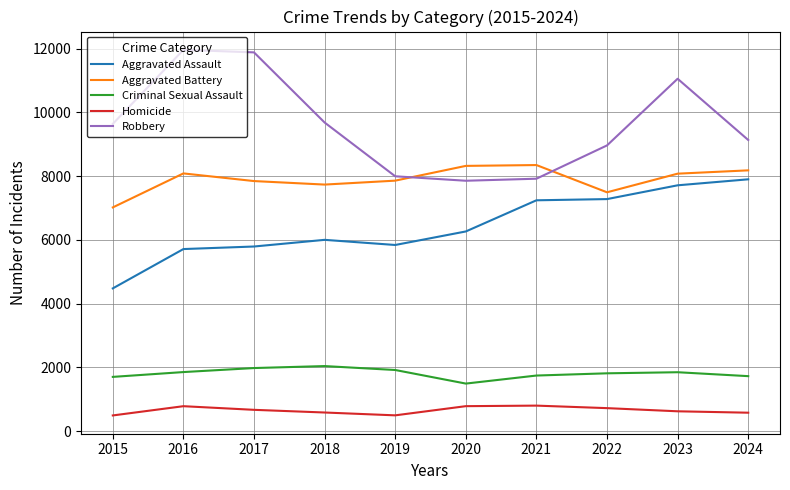

What is the lowest value of the Robbery series?

7855